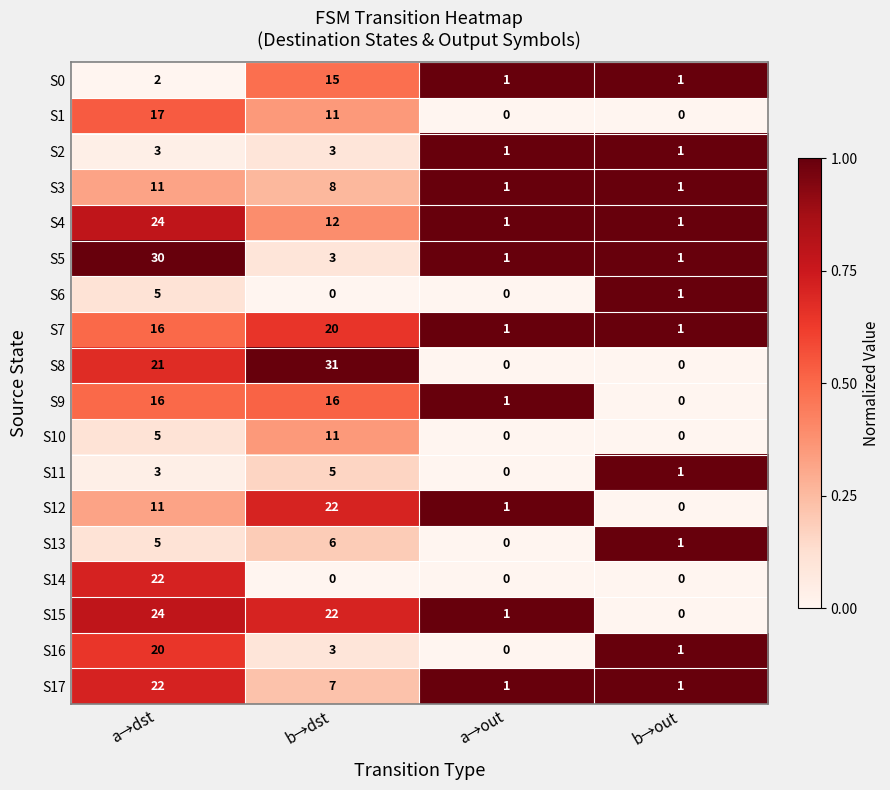

Where does the S1 series first go above 11?

a→dst